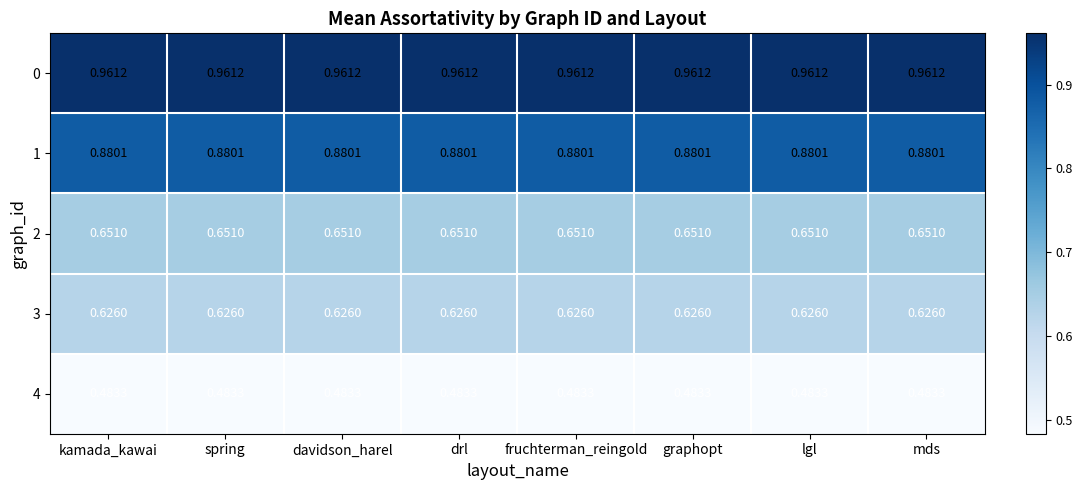

Which category has the highest value across all series?

kamada_kawai